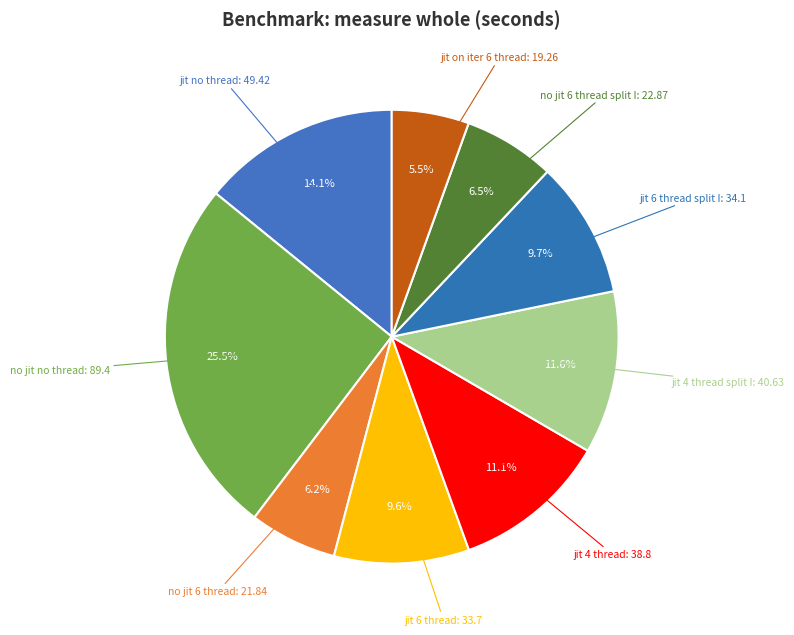

How many segments does this pie chart have?

9